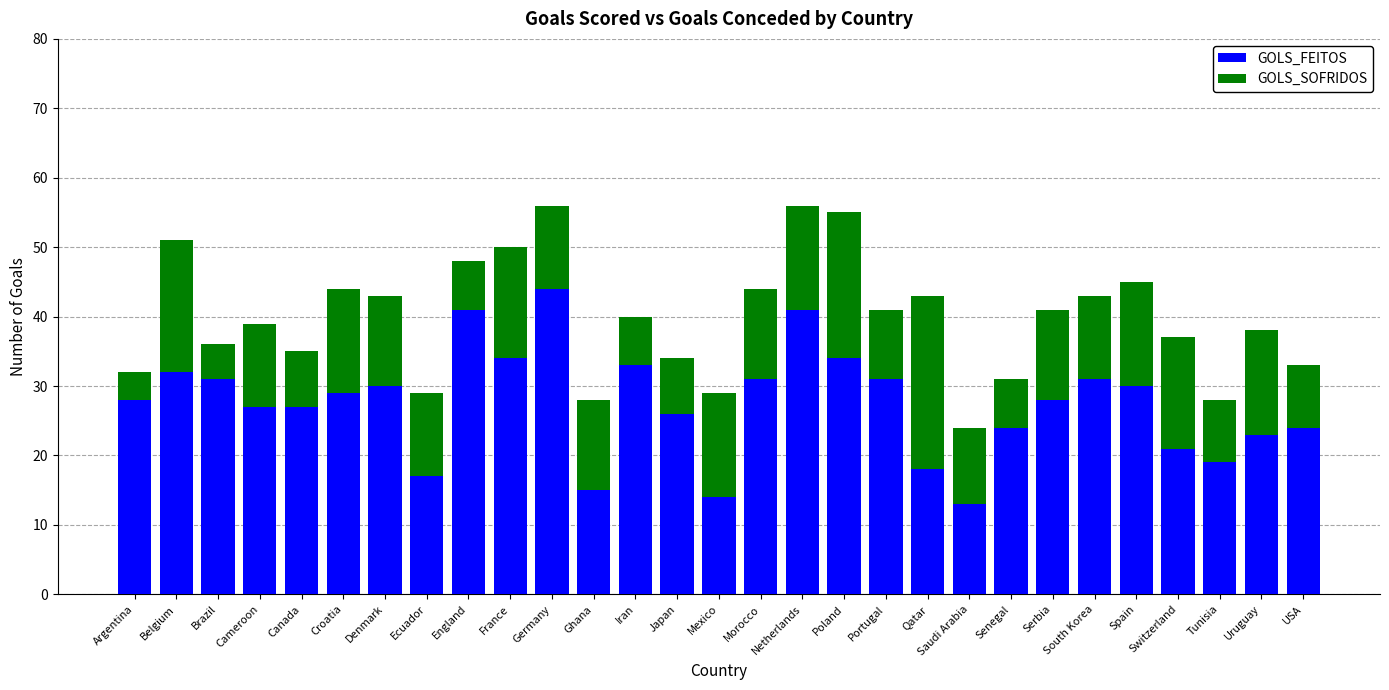

The value of GOLS_FEITOS at Switzerland is 21. True or false?

True